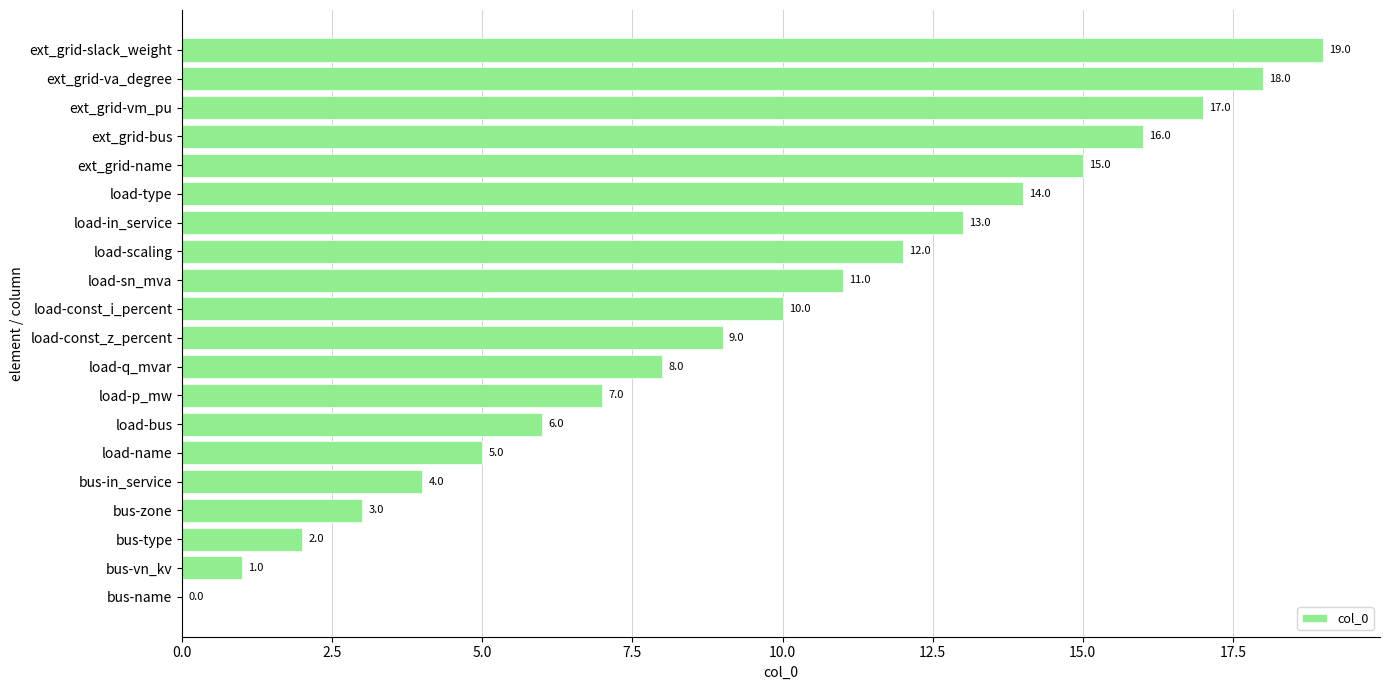

How many data points does each series have?

20